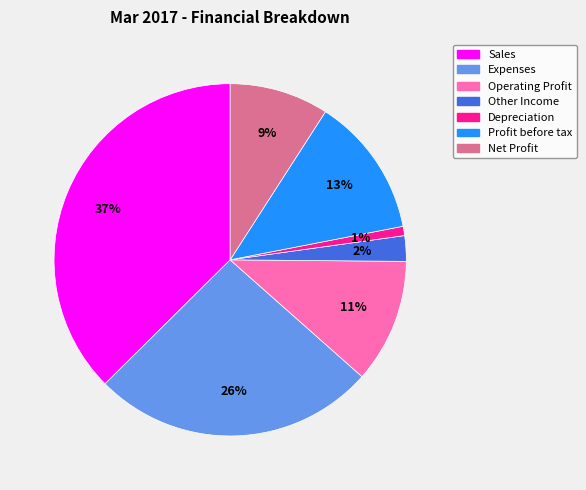

True or false: Depreciation accounts for 1% of the total.

True